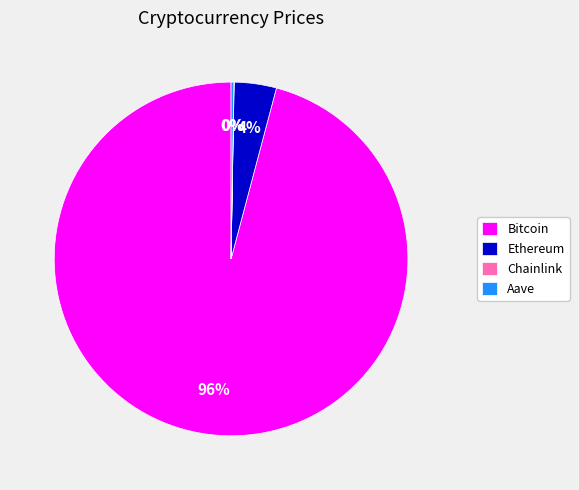

Is it true that Ethereum is 4% of the pie?

True